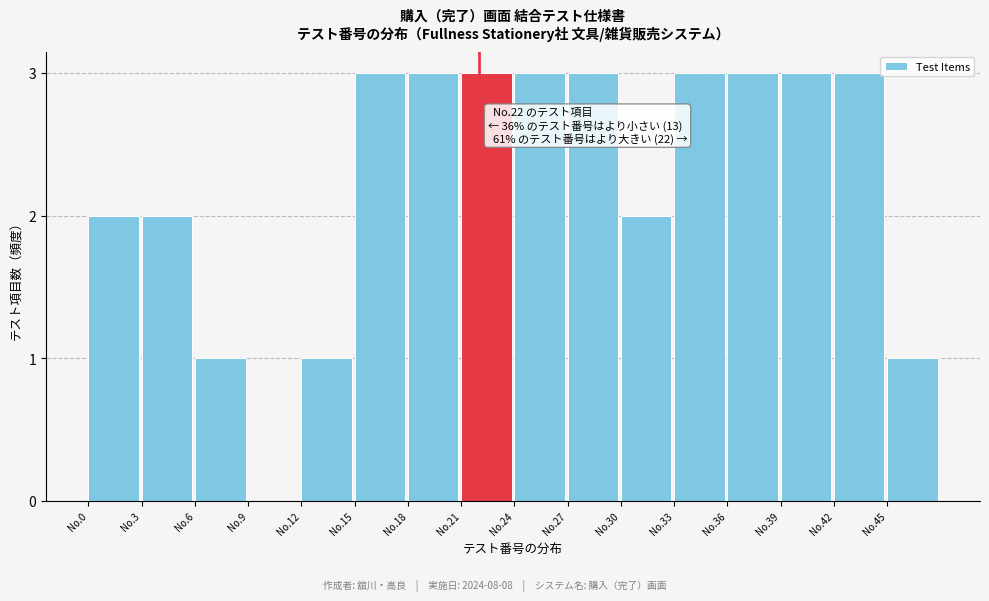

Reading left to right, transcribe all the data shown in this chart.

No.0=2	No.3=2	No.6=1	No.9=0	No.12=1	No.15=3	No.18=3	No.21=3	No.24=3	No.27=3	No.30=2	No.33=3	No.36=3	No.39=3	No.42=3	No.45=1